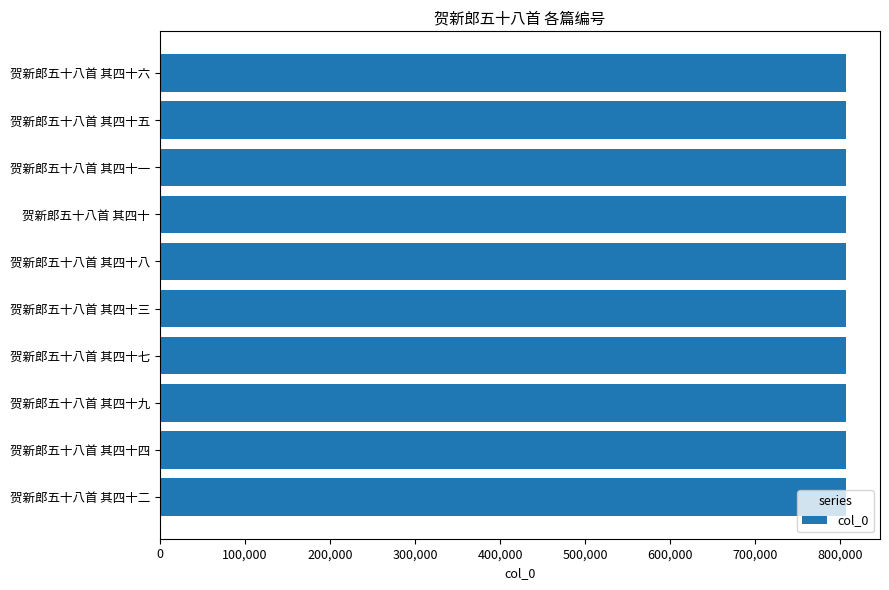

True or false: the data shows 1290279 at 贺新郎五十八首 其四十七.

False